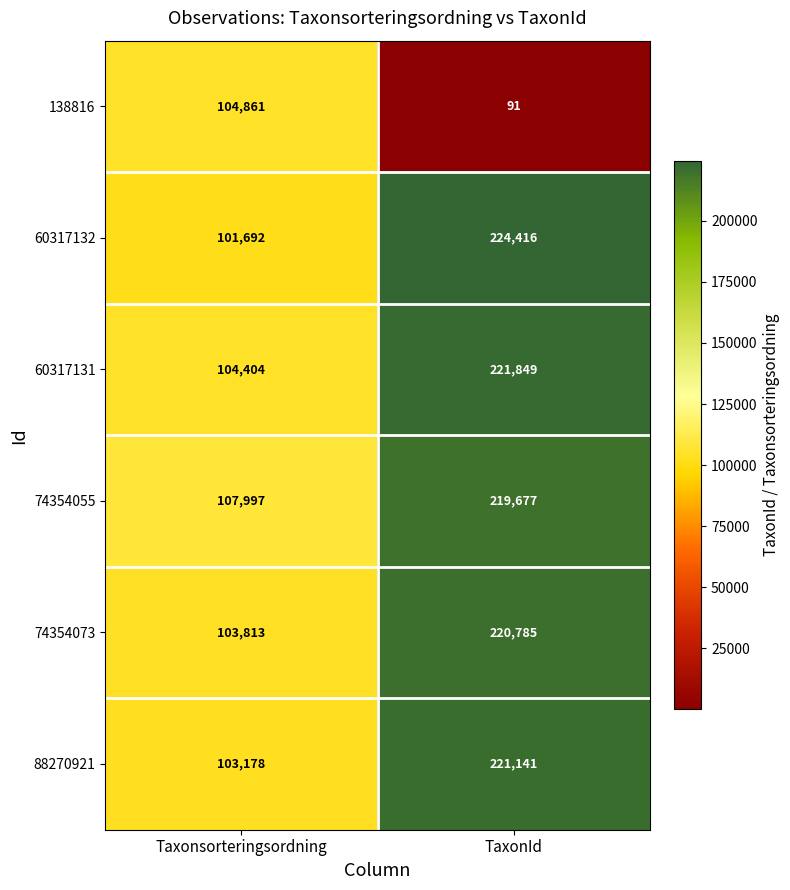

Which series has the largest total across all categories?

74354055